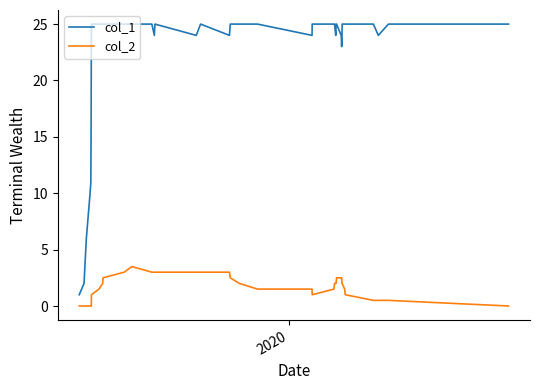

Rank the series by their maximum value, from highest to lowest.

col_1, col_2